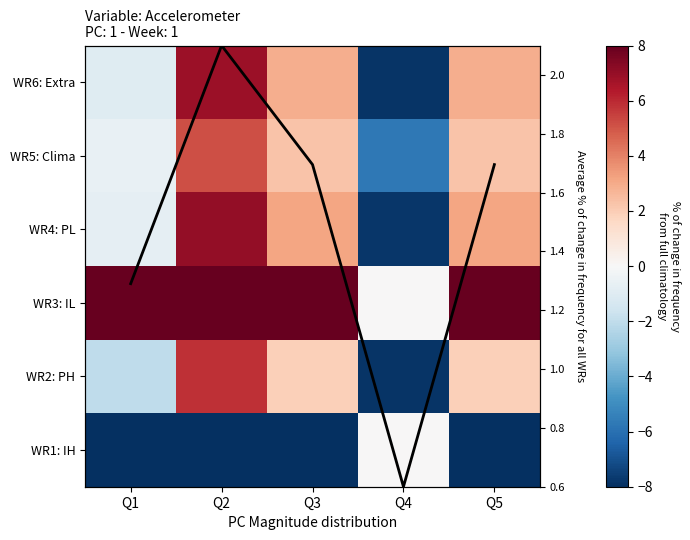

True or false: WR5: Clima has a value of -5.7 at Q4.

True